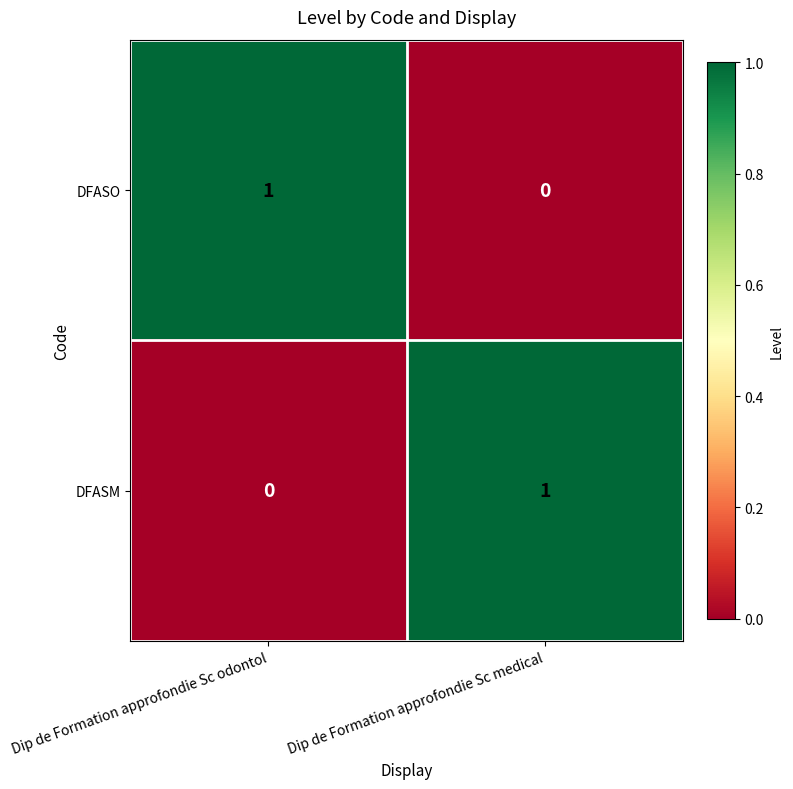

Where is DFASM nearest to the value 0?

Dip de Formation approfondie Sc odontol